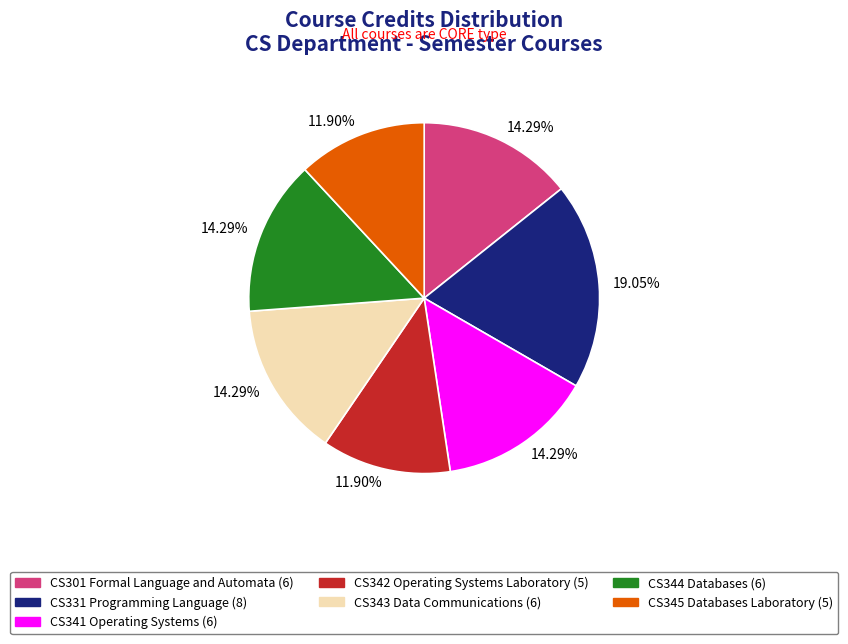

Is the sum of CS344 Databases (6) and CS341 Operating Systems (6) greater than half?

No